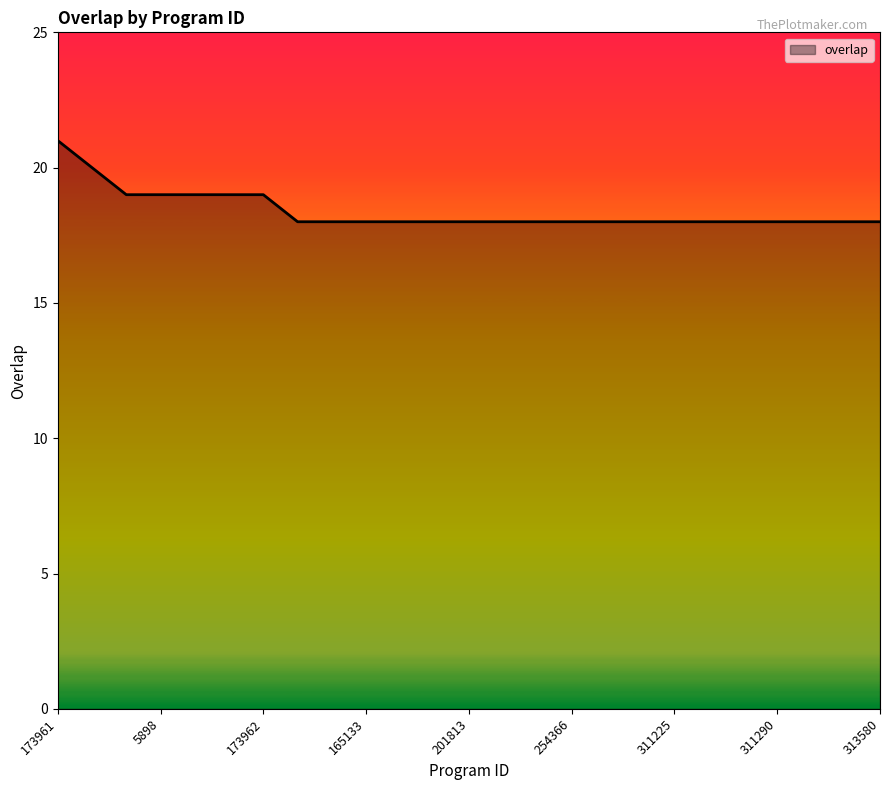

How many lines are shown in the chart?

1